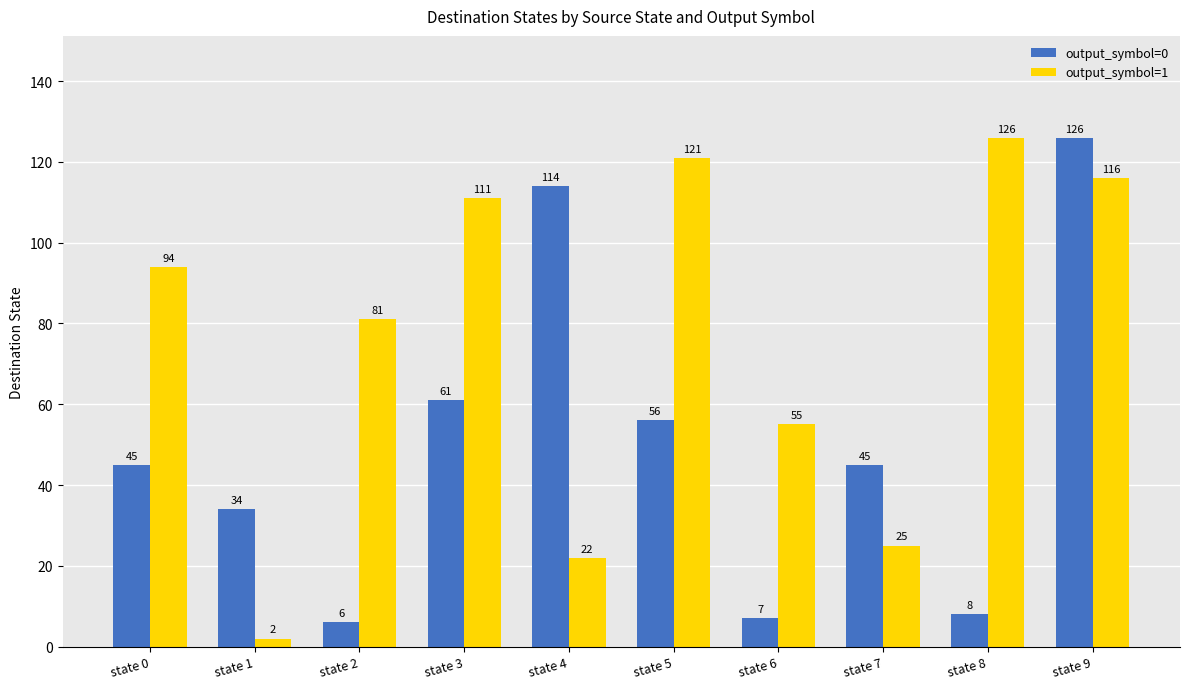

Reading right to left, list all the values displayed in this chart.

output_symbol=0: 126	8	45	7	56	114	61	6	34	45
output_symbol=1: 116	126	25	55	121	22	111	81	2	94